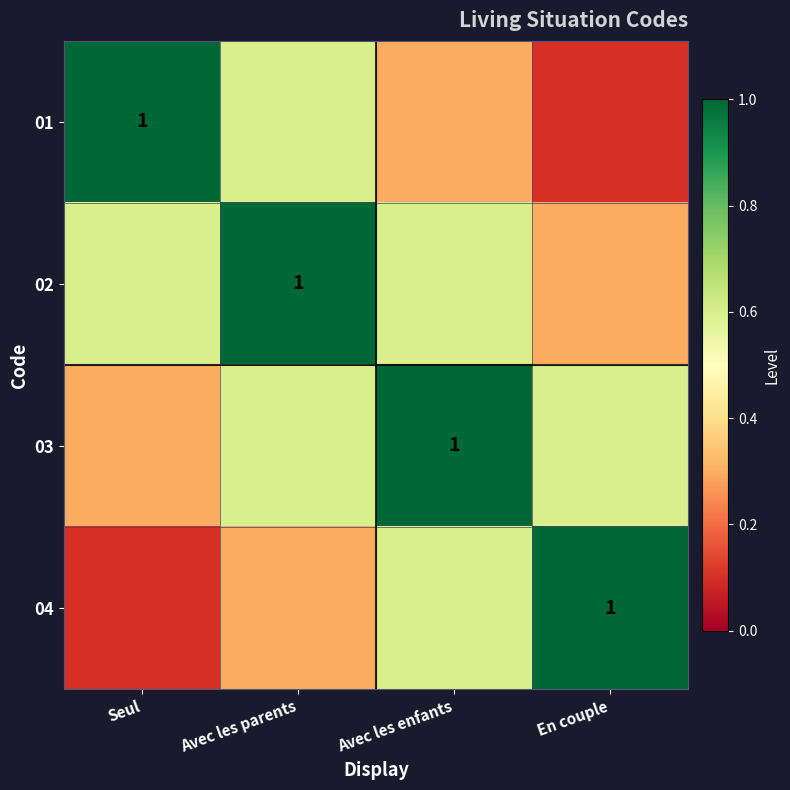

True or false: 01 has a value of 1.3 at Seul.

False